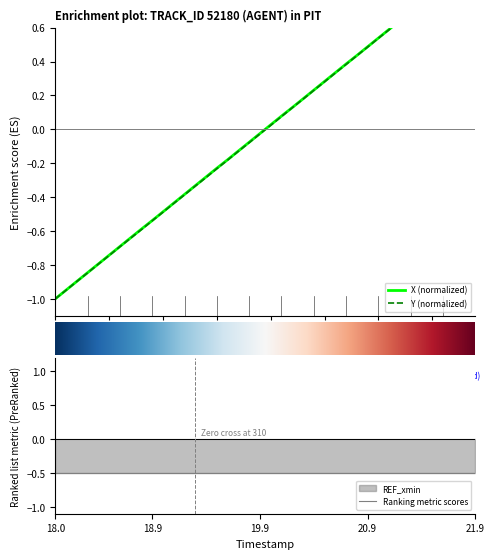

How many lines are shown in the chart?

2